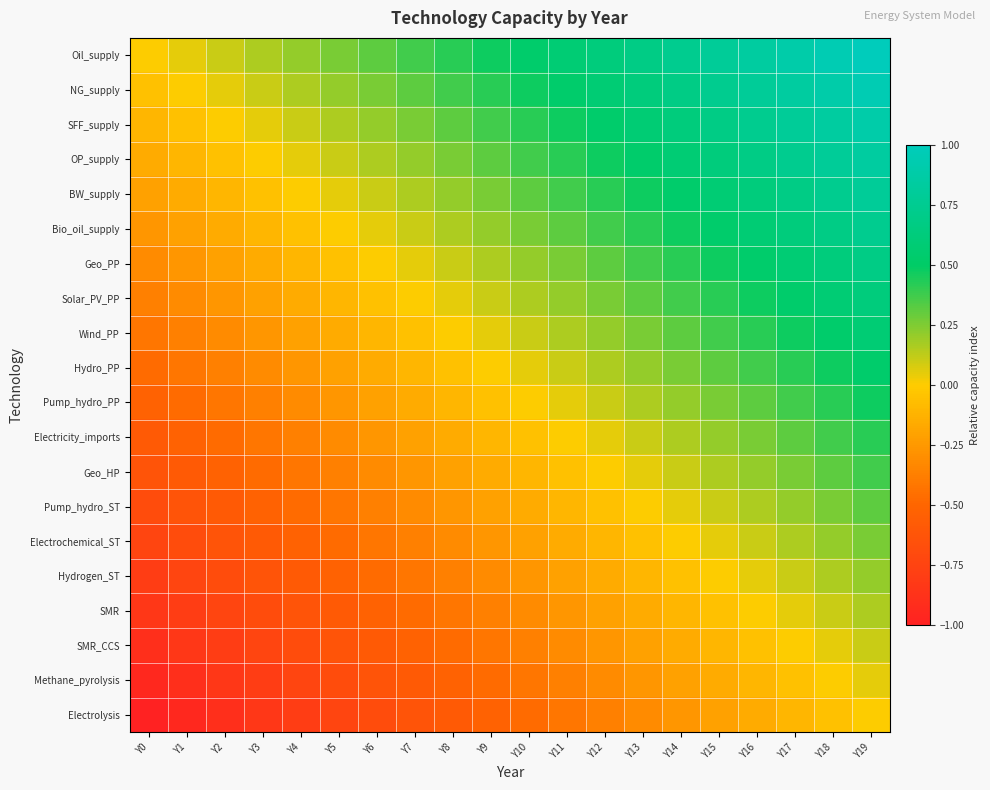

Reading right to left, list all the values displayed in this chart.

Oil_supply: Y19=1.0	Y18=0.9	Y17=0.9	Y16=0.8	Y15=0.8	Y14=0.7	Y13=0.7	Y12=0.6	Y11=0.6	Y10=0.5	Y9=0.5	Y8=0.4	Y7=0.4	Y6=0.3	Y5=0.3	Y4=0.2	Y3=0.2	Y2=0.1	Y1=0.1	Y0=0.0
NG_supply: Y19=0.9	Y18=0.9	Y17=0.8	Y16=0.8	Y15=0.7	Y14=0.7	Y13=0.6	Y12=0.6	Y11=0.5	Y10=0.5	Y9=0.4	Y8=0.4	Y7=0.3	Y6=0.3	Y5=0.2	Y4=0.2	Y3=0.1	Y2=0.1	Y1=0.0	Y0=-0.1
SFF_supply: Y19=0.9	Y18=0.8	Y17=0.8	Y16=0.7	Y15=0.7	Y14=0.6	Y13=0.6	Y12=0.5	Y11=0.5	Y10=0.4	Y9=0.4	Y8=0.3	Y7=0.3	Y6=0.2	Y5=0.2	Y4=0.1	Y3=0.1	Y2=0.0	Y1=-0.1	Y0=-0.1
OP_supply: Y19=0.8	Y18=0.8	Y17=0.7	Y16=0.7	Y15=0.6	Y14=0.6	Y13=0.5	Y12=0.5	Y11=0.4	Y10=0.4	Y9=0.3	Y8=0.3	Y7=0.2	Y6=0.2	Y5=0.1	Y4=0.1	Y3=0.0	Y2=-0.1	Y1=-0.1	Y0=-0.2
BW_supply: Y19=0.8	Y18=0.7	Y17=0.7	Y16=0.6	Y15=0.6	Y14=0.5	Y13=0.5	Y12=0.4	Y11=0.4	Y10=0.3	Y9=0.3	Y8=0.2	Y7=0.2	Y6=0.1	Y5=0.1	Y4=0.0	Y3=-0.1	Y2=-0.1	Y1=-0.2	Y0=-0.2
Bio_oil_supply: Y19=0.7	Y18=0.7	Y17=0.6	Y16=0.6	Y15=0.5	Y14=0.5	Y13=0.4	Y12=0.4	Y11=0.3	Y10=0.3	Y9=0.2	Y8=0.2	Y7=0.1	Y6=0.1	Y5=0.0	Y4=-0.1	Y3=-0.1	Y2=-0.2	Y1=-0.2	Y0=-0.3
Geo_PP: Y19=0.7	Y18=0.6	Y17=0.6	Y16=0.5	Y15=0.5	Y14=0.4	Y13=0.4	Y12=0.3	Y11=0.3	Y10=0.2	Y9=0.2	Y8=0.1	Y7=0.1	Y6=0.0	Y5=-0.1	Y4=-0.1	Y3=-0.2	Y2=-0.2	Y1=-0.3	Y0=-0.3
Solar_PV_PP: Y19=0.6	Y18=0.6	Y17=0.5	Y16=0.5	Y15=0.4	Y14=0.4	Y13=0.3	Y12=0.3	Y11=0.2	Y10=0.2	Y9=0.1	Y8=0.1	Y7=0.0	Y6=-0.1	Y5=-0.1	Y4=-0.2	Y3=-0.2	Y2=-0.3	Y1=-0.3	Y0=-0.4
Wind_PP: Y19=0.6	Y18=0.5	Y17=0.5	Y16=0.4	Y15=0.4	Y14=0.3	Y13=0.3	Y12=0.2	Y11=0.2	Y10=0.1	Y9=0.1	Y8=0.0	Y7=-0.1	Y6=-0.1	Y5=-0.2	Y4=-0.2	Y3=-0.3	Y2=-0.3	Y1=-0.4	Y0=-0.4
Hydro_PP: Y19=0.5	Y18=0.5	Y17=0.4	Y16=0.4	Y15=0.3	Y14=0.3	Y13=0.2	Y12=0.2	Y11=0.1	Y10=0.1	Y9=0.0	Y8=-0.1	Y7=-0.1	Y6=-0.2	Y5=-0.2	Y4=-0.3	Y3=-0.3	Y2=-0.4	Y1=-0.4	Y0=-0.5
Pump_hydro_PP: Y19=0.5	Y18=0.4	Y17=0.4	Y16=0.3	Y15=0.3	Y14=0.2	Y13=0.2	Y12=0.1	Y11=0.1	Y10=0.0	Y9=-0.1	Y8=-0.1	Y7=-0.2	Y6=-0.2	Y5=-0.3	Y4=-0.3	Y3=-0.4	Y2=-0.4	Y1=-0.5	Y0=-0.5
Electricity_imports: Y19=0.4	Y18=0.4	Y17=0.3	Y16=0.3	Y15=0.2	Y14=0.2	Y13=0.1	Y12=0.1	Y11=0.0	Y10=-0.1	Y9=-0.1	Y8=-0.2	Y7=-0.2	Y6=-0.3	Y5=-0.3	Y4=-0.4	Y3=-0.4	Y2=-0.5	Y1=-0.5	Y0=-0.6
Geo_HP: Y19=0.4	Y18=0.3	Y17=0.3	Y16=0.2	Y15=0.2	Y14=0.1	Y13=0.1	Y12=0.0	Y11=-0.1	Y10=-0.1	Y9=-0.2	Y8=-0.2	Y7=-0.3	Y6=-0.3	Y5=-0.4	Y4=-0.4	Y3=-0.5	Y2=-0.5	Y1=-0.6	Y0=-0.6
Pump_hydro_ST: Y19=0.3	Y18=0.3	Y17=0.2	Y16=0.2	Y15=0.1	Y14=0.1	Y13=0.0	Y12=-0.1	Y11=-0.1	Y10=-0.2	Y9=-0.2	Y8=-0.3	Y7=-0.3	Y6=-0.4	Y5=-0.4	Y4=-0.5	Y3=-0.5	Y2=-0.6	Y1=-0.6	Y0=-0.7
Electrochemical_ST: Y19=0.3	Y18=0.2	Y17=0.2	Y16=0.1	Y15=0.1	Y14=0.0	Y13=-0.1	Y12=-0.1	Y11=-0.2	Y10=-0.2	Y9=-0.3	Y8=-0.3	Y7=-0.4	Y6=-0.4	Y5=-0.5	Y4=-0.5	Y3=-0.6	Y2=-0.6	Y1=-0.7	Y0=-0.7
Hydrogen_ST: Y19=0.2	Y18=0.2	Y17=0.1	Y16=0.1	Y15=0.0	Y14=-0.1	Y13=-0.1	Y12=-0.2	Y11=-0.2	Y10=-0.3	Y9=-0.3	Y8=-0.4	Y7=-0.4	Y6=-0.5	Y5=-0.5	Y4=-0.6	Y3=-0.6	Y2=-0.7	Y1=-0.7	Y0=-0.8
SMR: Y19=0.2	Y18=0.1	Y17=0.1	Y16=0.0	Y15=-0.1	Y14=-0.1	Y13=-0.2	Y12=-0.2	Y11=-0.3	Y10=-0.3	Y9=-0.4	Y8=-0.4	Y7=-0.5	Y6=-0.5	Y5=-0.6	Y4=-0.6	Y3=-0.7	Y2=-0.7	Y1=-0.8	Y0=-0.8
SMR_CCS: Y19=0.1	Y18=0.1	Y17=0.0	Y16=-0.1	Y15=-0.1	Y14=-0.2	Y13=-0.2	Y12=-0.3	Y11=-0.3	Y10=-0.4	Y9=-0.4	Y8=-0.5	Y7=-0.5	Y6=-0.6	Y5=-0.6	Y4=-0.7	Y3=-0.7	Y2=-0.8	Y1=-0.8	Y0=-0.9
Methane_pyrolysis: Y19=0.1	Y18=0.0	Y17=-0.1	Y16=-0.1	Y15=-0.2	Y14=-0.2	Y13=-0.3	Y12=-0.3	Y11=-0.4	Y10=-0.4	Y9=-0.5	Y8=-0.5	Y7=-0.6	Y6=-0.6	Y5=-0.7	Y4=-0.7	Y3=-0.8	Y2=-0.8	Y1=-0.9	Y0=-0.9
Electrolysis: Y19=0.0	Y18=-0.1	Y17=-0.1	Y16=-0.2	Y15=-0.2	Y14=-0.3	Y13=-0.3	Y12=-0.4	Y11=-0.4	Y10=-0.5	Y9=-0.5	Y8=-0.6	Y7=-0.6	Y6=-0.7	Y5=-0.7	Y4=-0.8	Y3=-0.8	Y2=-0.9	Y1=-0.9	Y0=-1.0